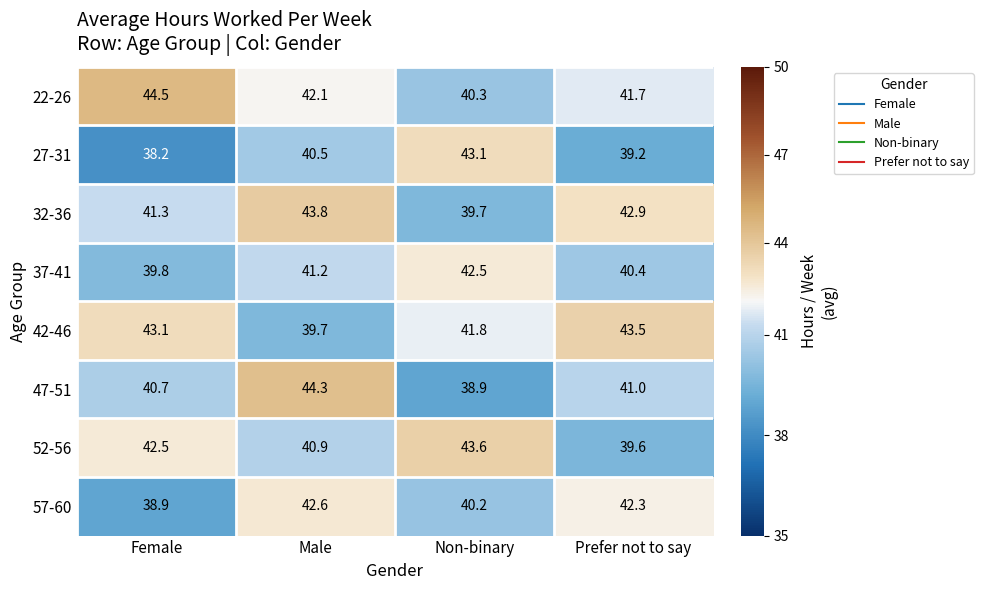

What is the difference between the maximum and second lowest values in the 32-36 series?

2.5